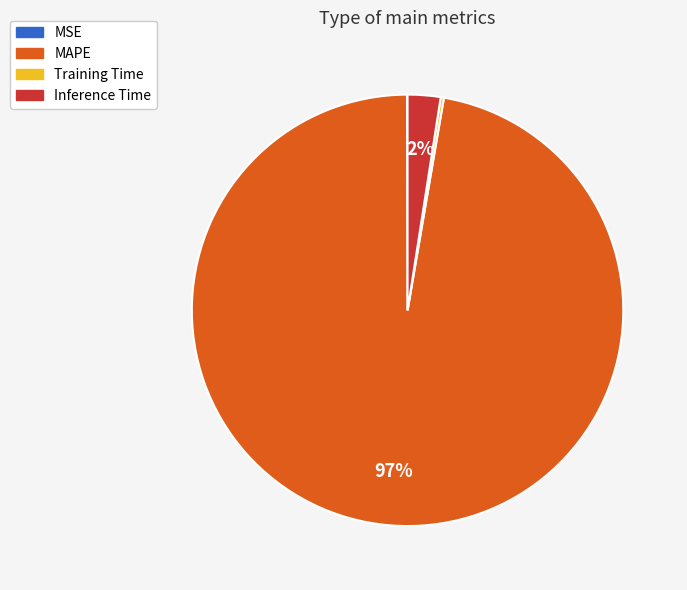

Which slice is the largest?

MAPE